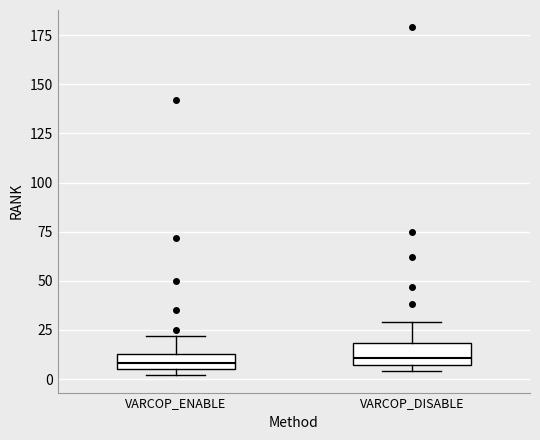

Reading left to right, read every box against the y-axis: the position of its median line, the range the box covers, and the ends of its whiskers. The values are not printed on the chart, so give them approximately, as read against the axis.

VARCOP_ENABLE: median 10, box 5 to 15, whiskers 0 to 20
VARCOP_DISABLE: median 10, box 5 to 20, whiskers 5 (just below the box's lower edge) to 30